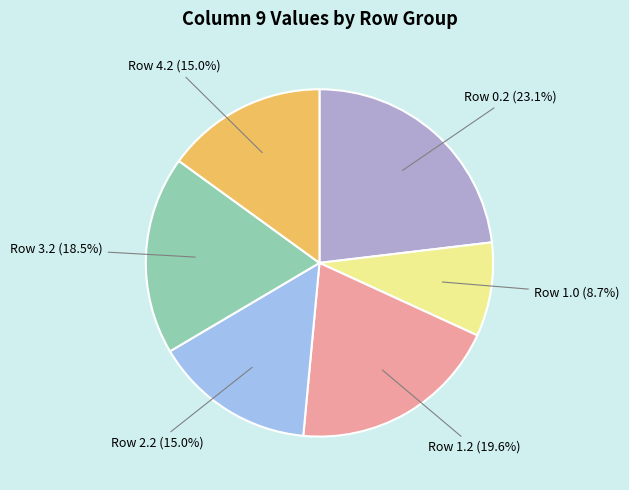

Does any single category account for the majority?

No